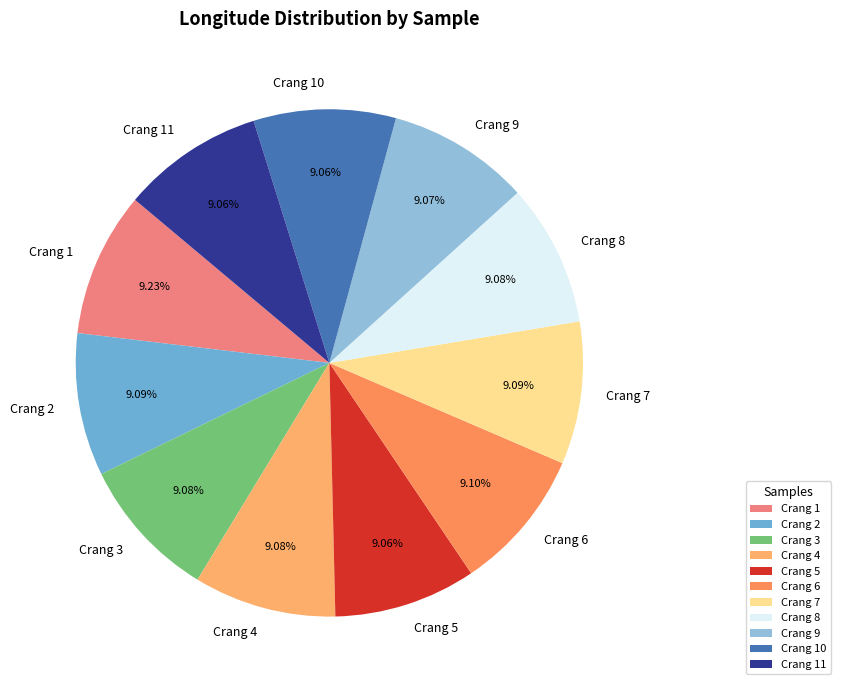

Does Crang 4 represent more than half of the total?

No